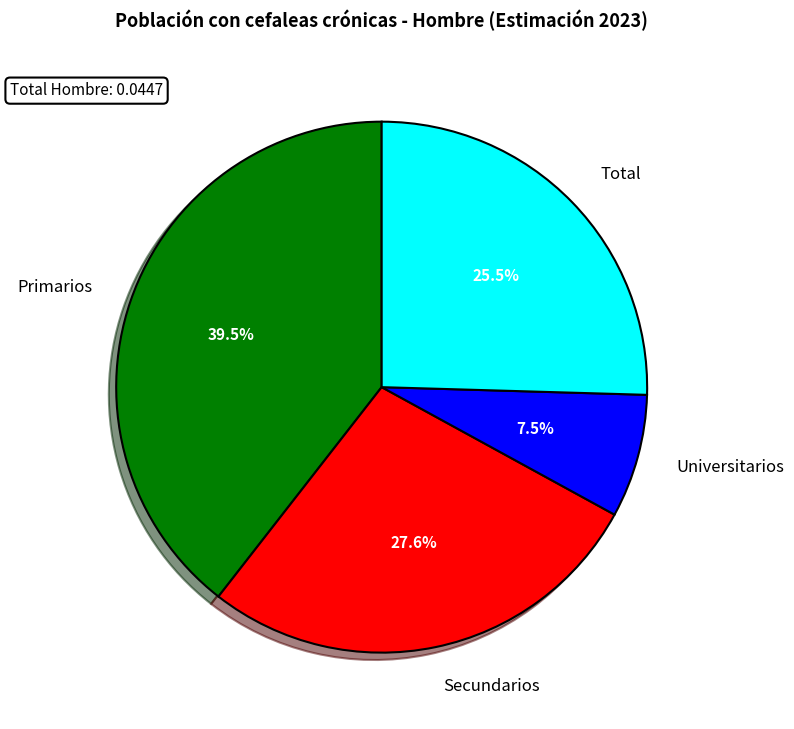

To the nearest percent, what is the difference between the largest and smallest slice percentages?

32%